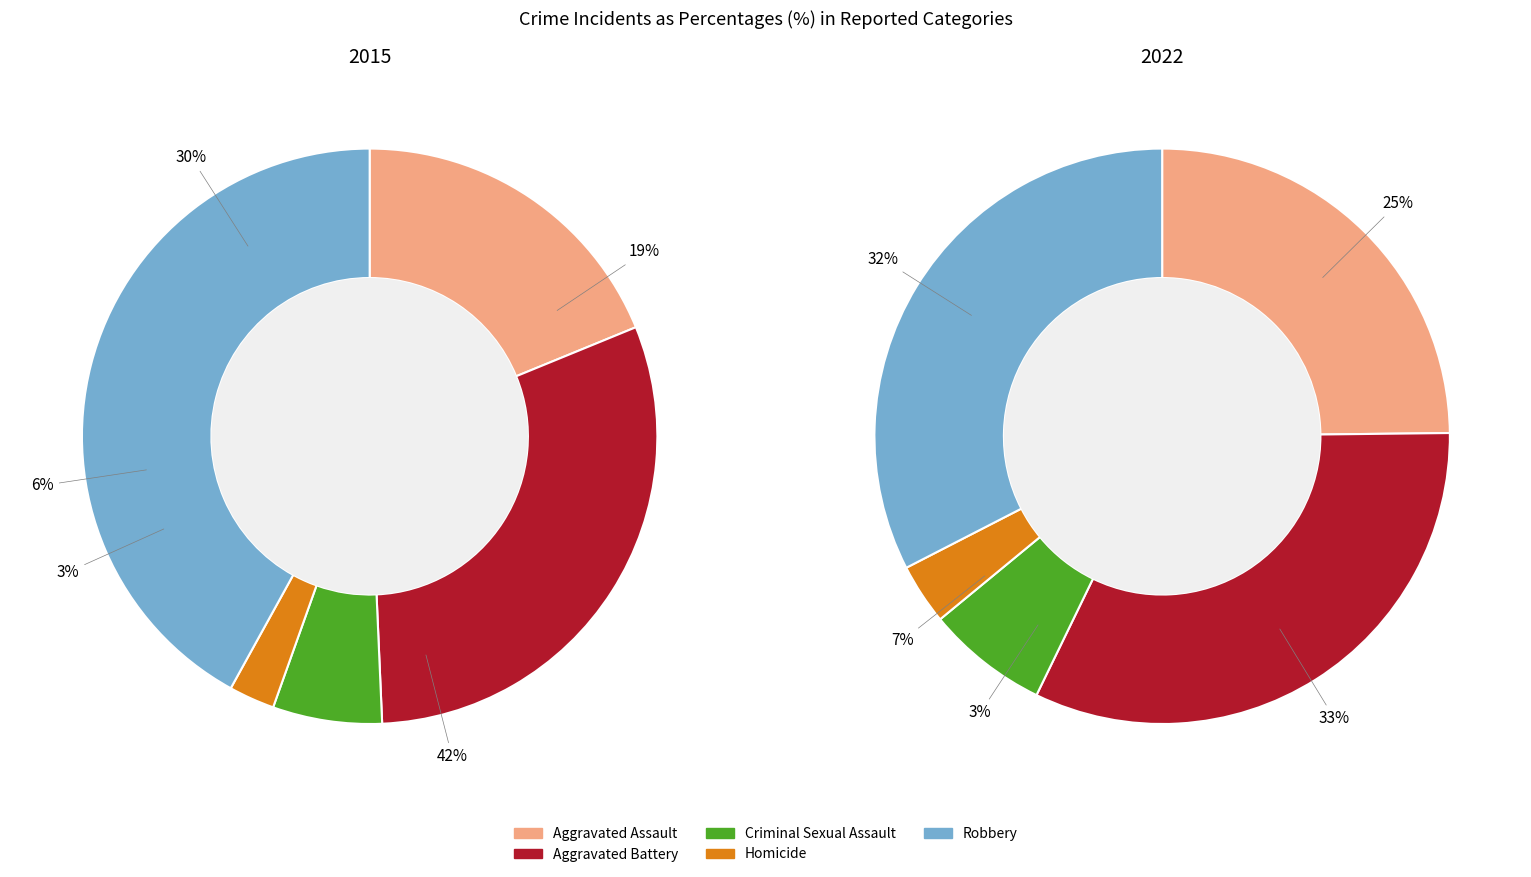

To the nearest percent, what portion does Homicide represent?

3%